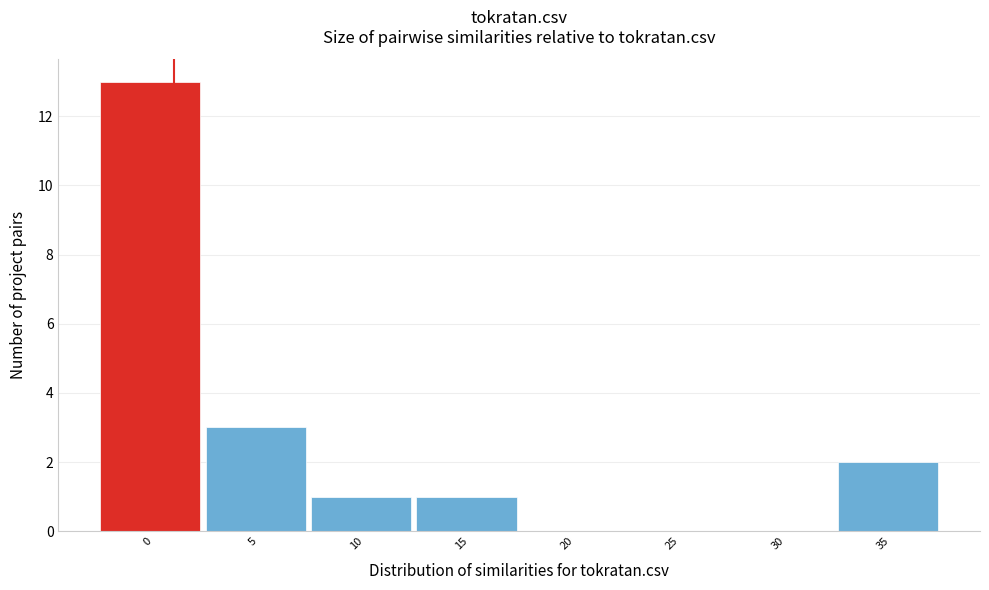

Reading left to right, extract all data points from this chart.

0=13	5=3	10=1	15=1	20=0	25=0	30=0	35=2